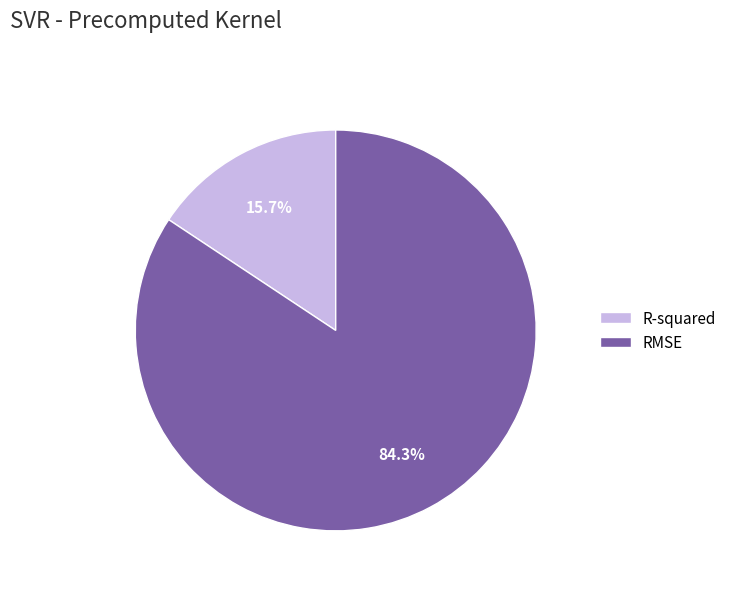

Count the number of slices in the pie.

2